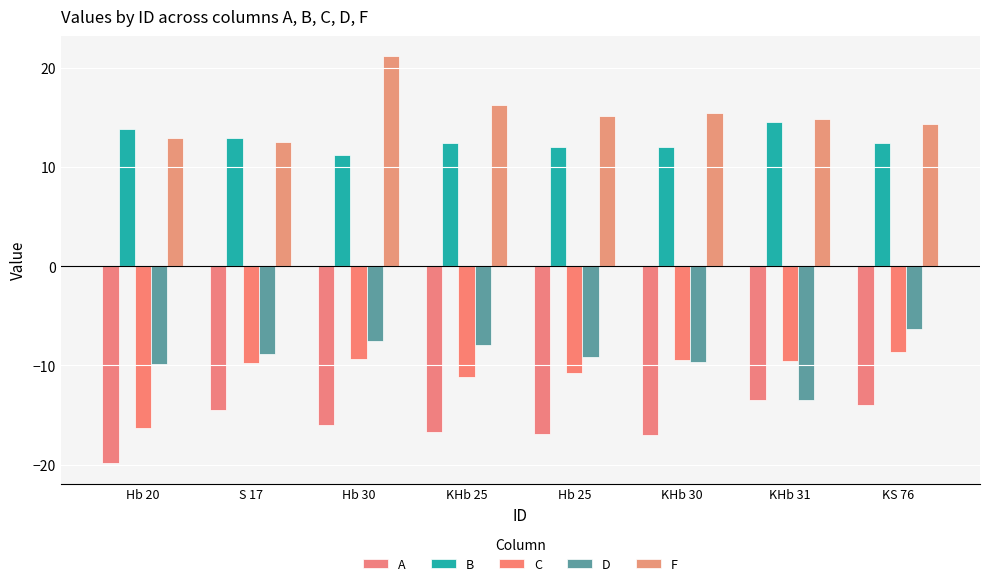

How many distinct data groups are displayed?

5